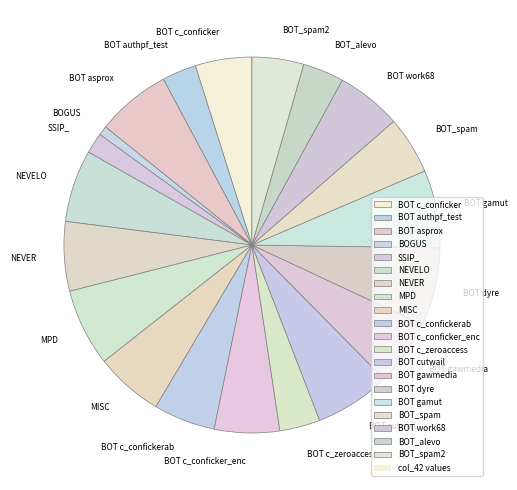

Is the sum of BOGUS and BOT gawmedia greater than half?

No